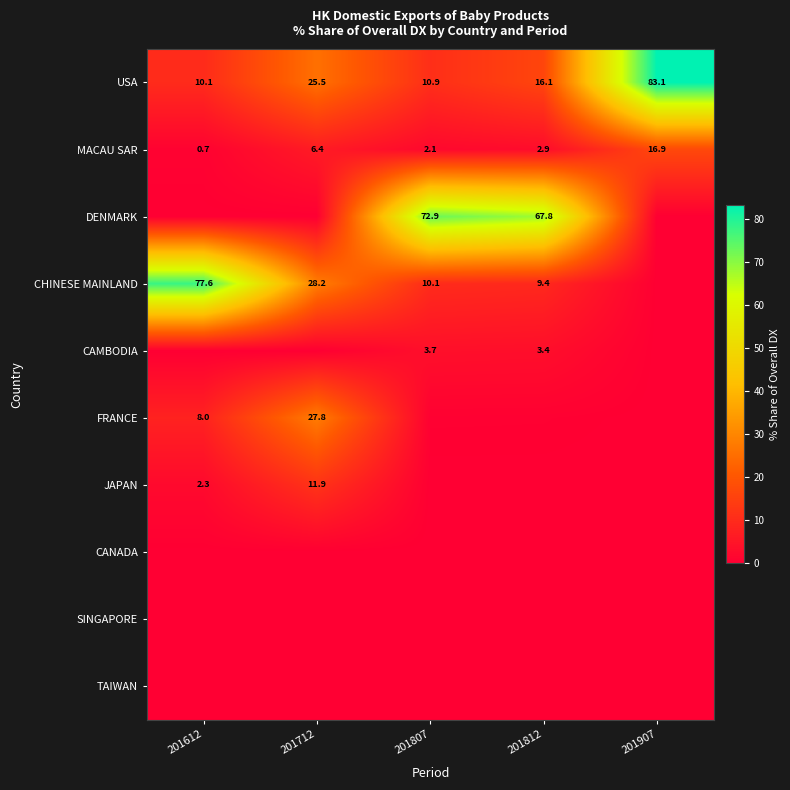

Is the value of CHINESE MAINLAND at 201712 greater than the value of FRANCE at 201612?

Yes